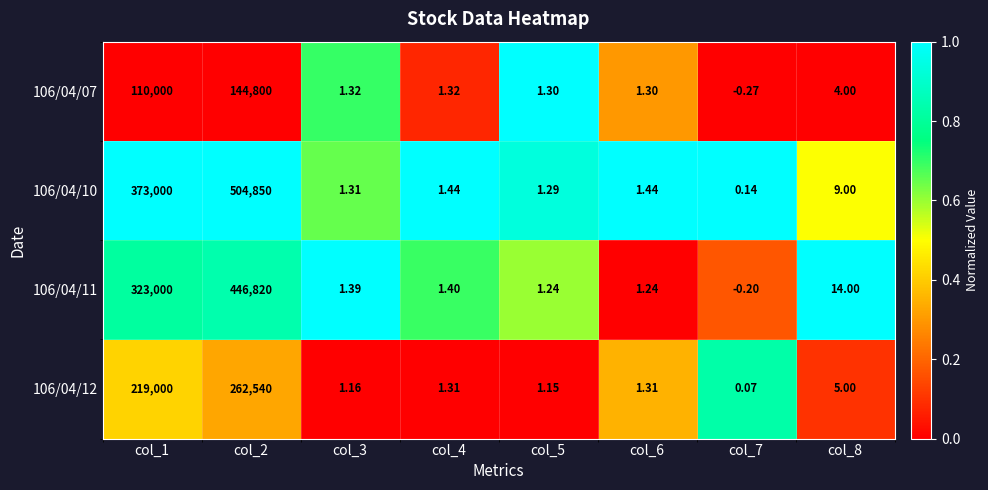

Count the number of data series in this chart.

4